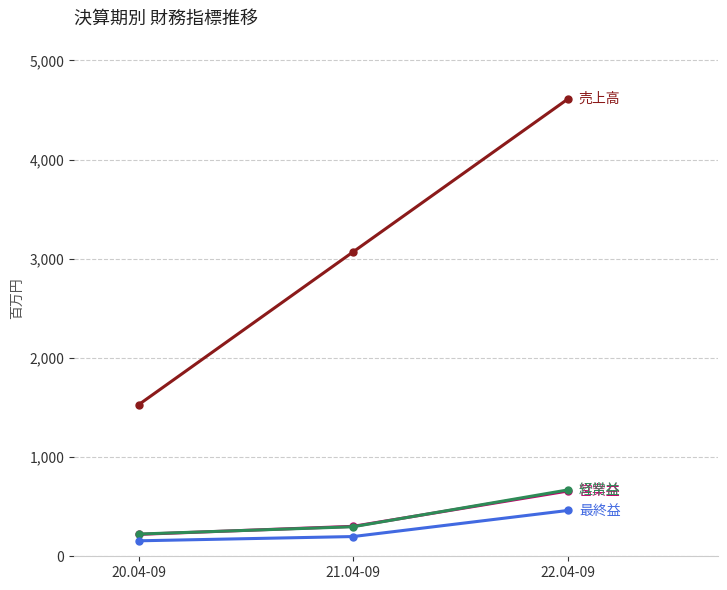

What is the label of the 3rd point from the left?

22.04-09